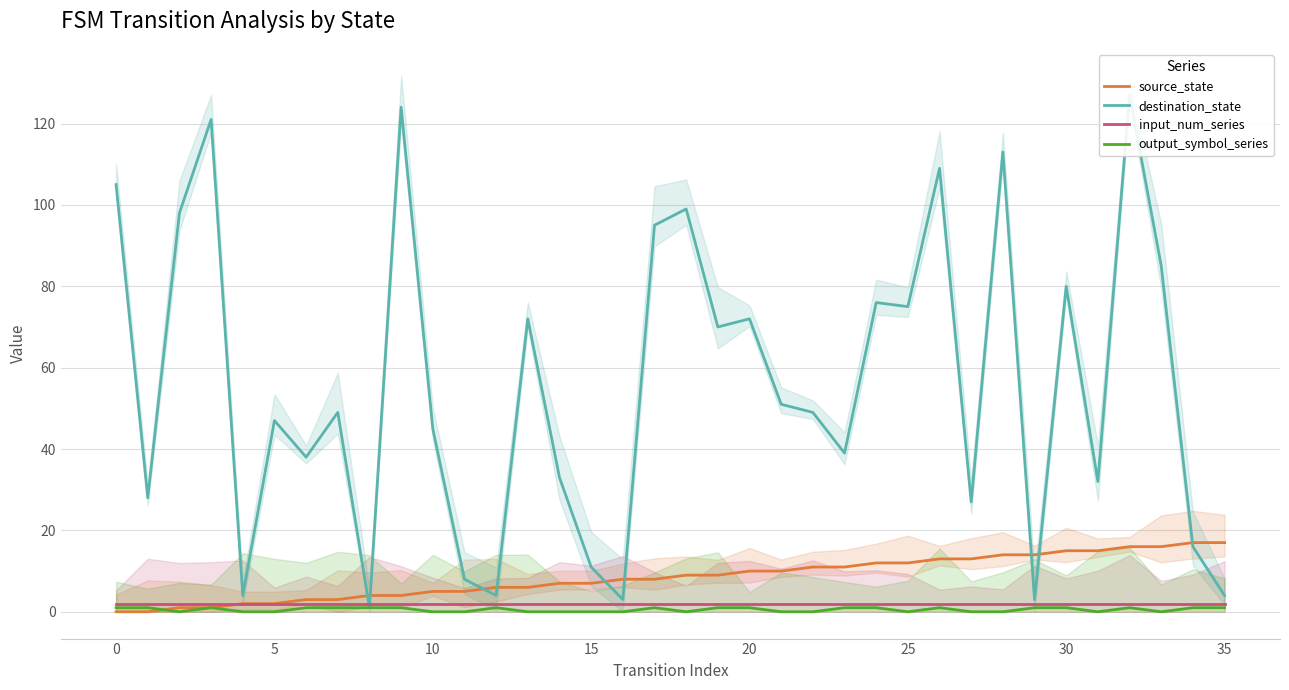

What value does the output_symbol_series series have at 35?

1